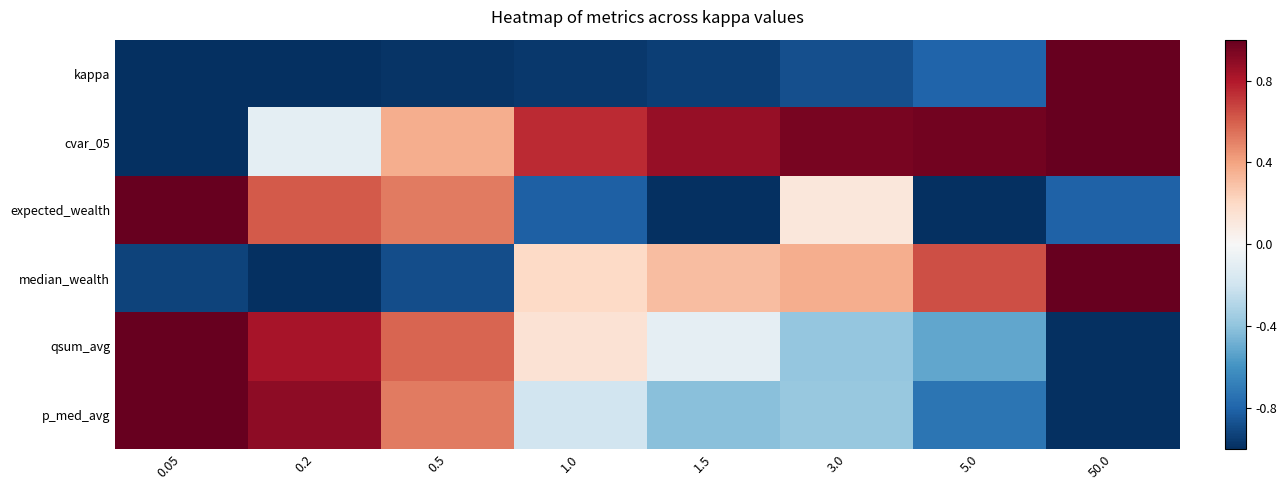

How many data points does each series have?

8